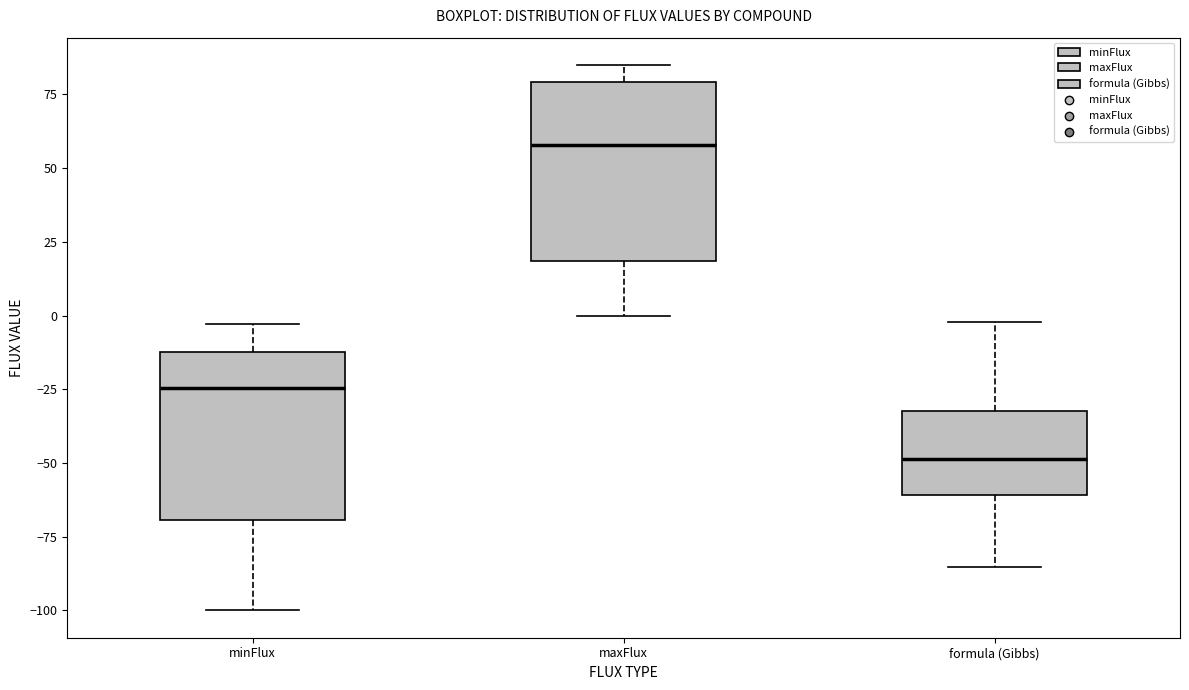

Reading left to right, read every box against the y-axis: the position of its median line, the range the box covers, and the ends of its whiskers. The values are not printed on the chart, so give them approximately, as read against the axis.

minFlux: median -25, box -70 to -10, whiskers -100 to -5
maxFlux: median 60, box 20 to 80, whiskers 0 to 85
formula (Gibbs): median -50, box -60 to -30, whiskers -85 to 0